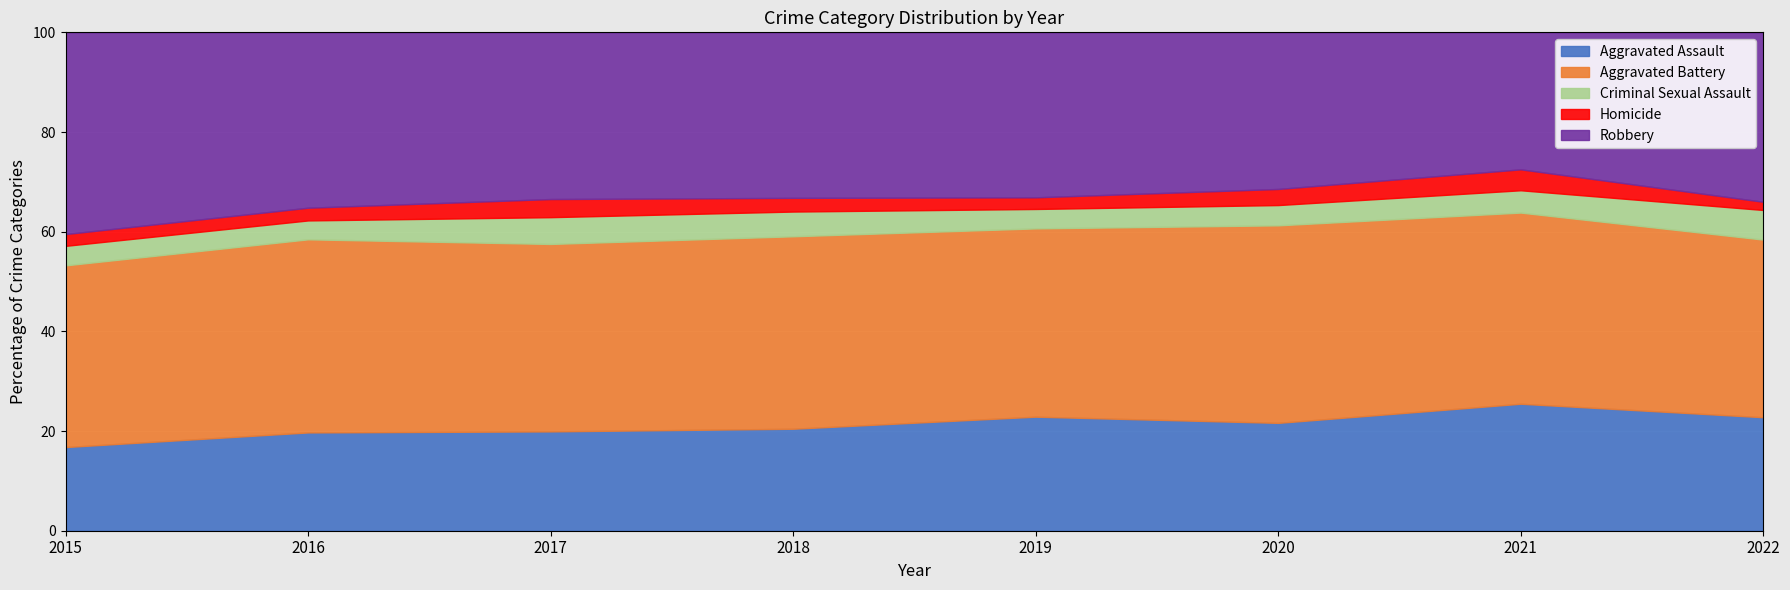

Which category has the highest value in the Criminal Sexual Assault series?

2017